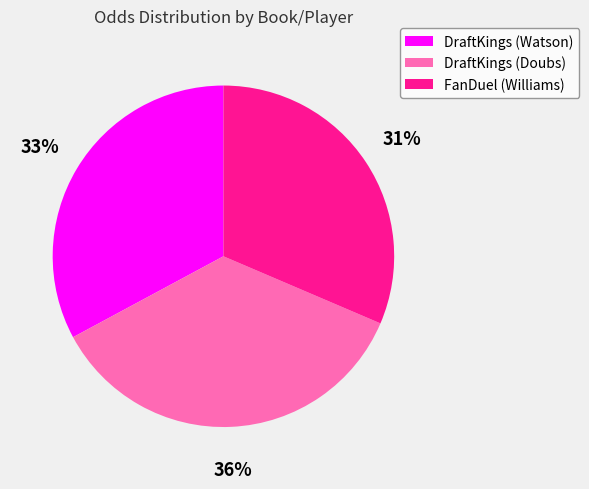

Between DraftKings (Doubs) and FanDuel (Williams), which is larger?

DraftKings (Doubs)